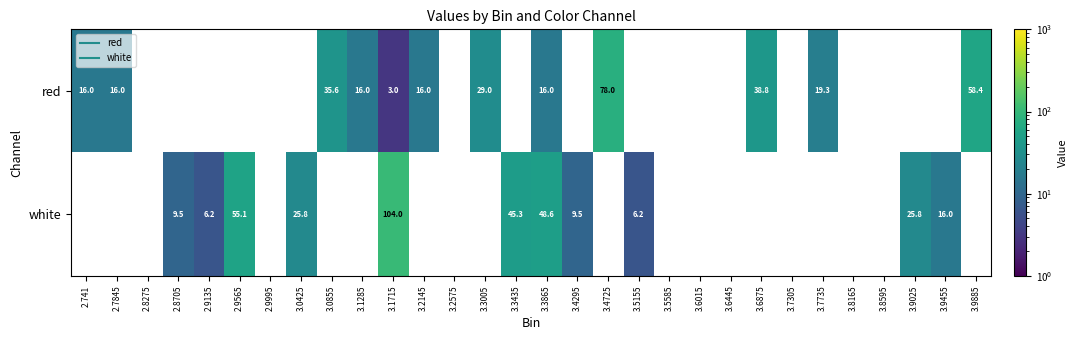

What is the greatest value displayed?

104.0